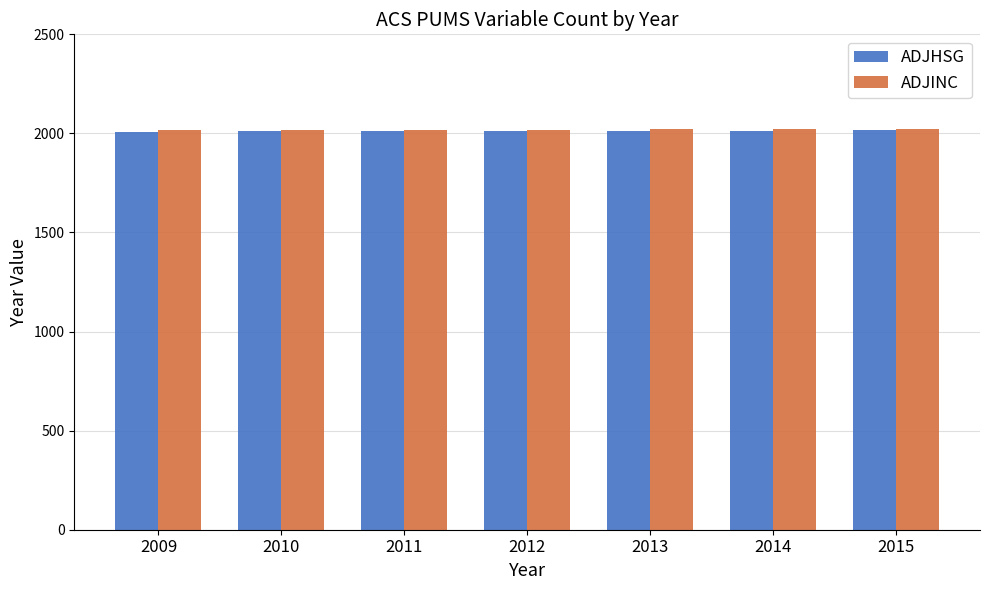

True or false: ADJHSG has a value of 2013 at 2013.

True